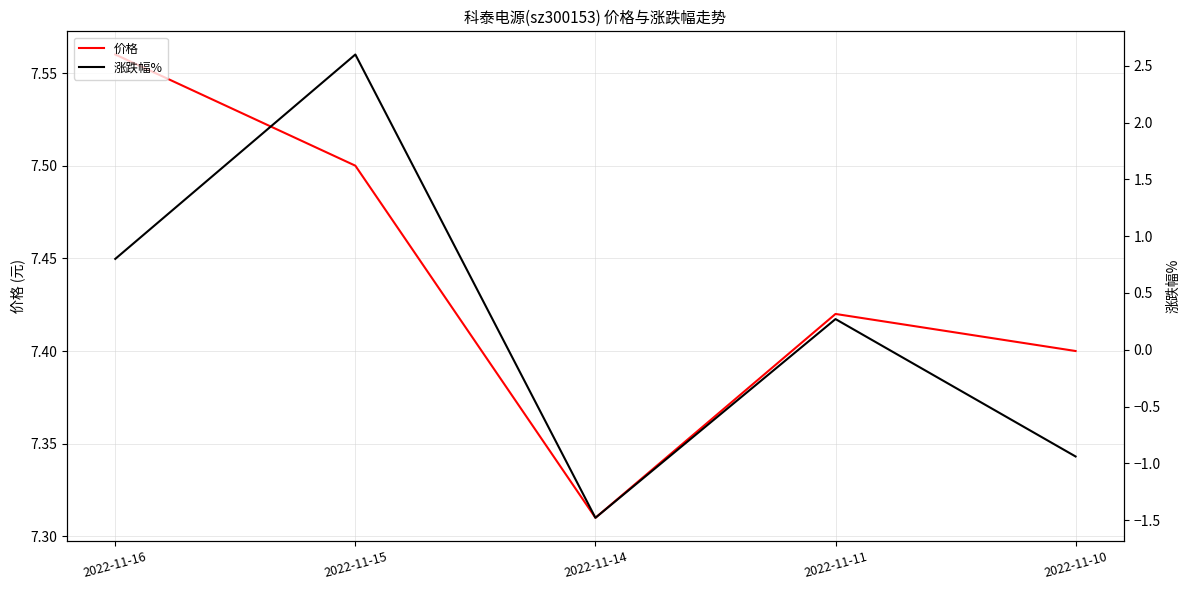

Reading right to left, what are all the values shown in this chart?

价格: 7.4	7.4	7.3	7.5	7.6
涨跌幅%: -0.9	0.3	-1.5	2.6	0.8